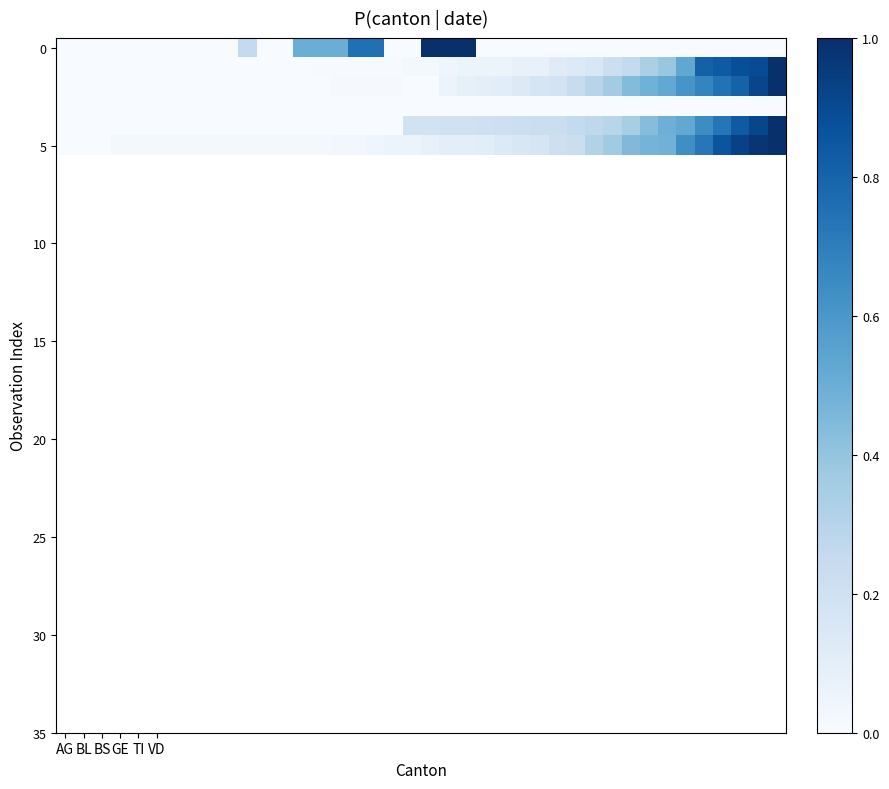

What is the greatest value displayed?

1.0